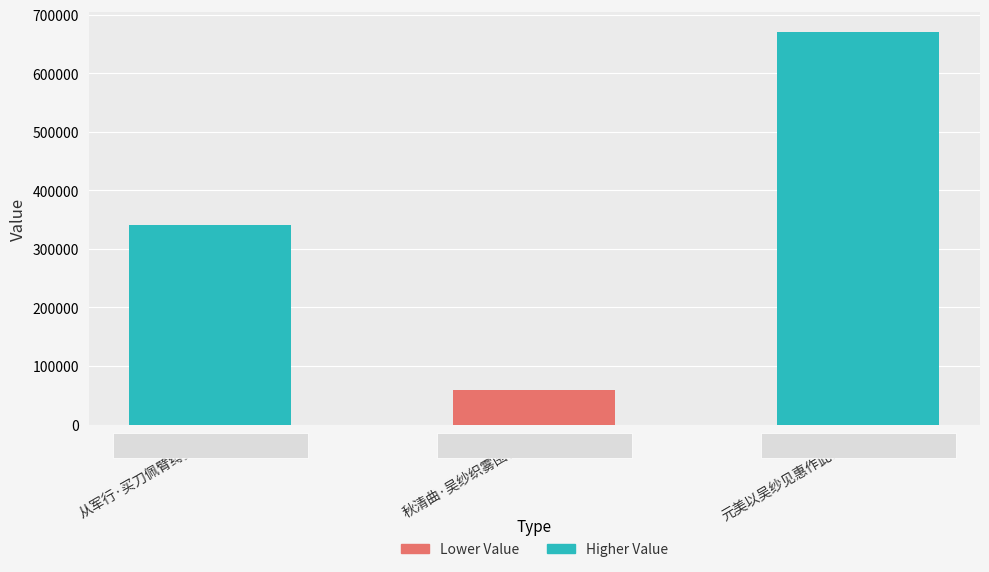

At which category does the chart reach its minimum across all series?

秋清曲·吴纱织雾围香玉